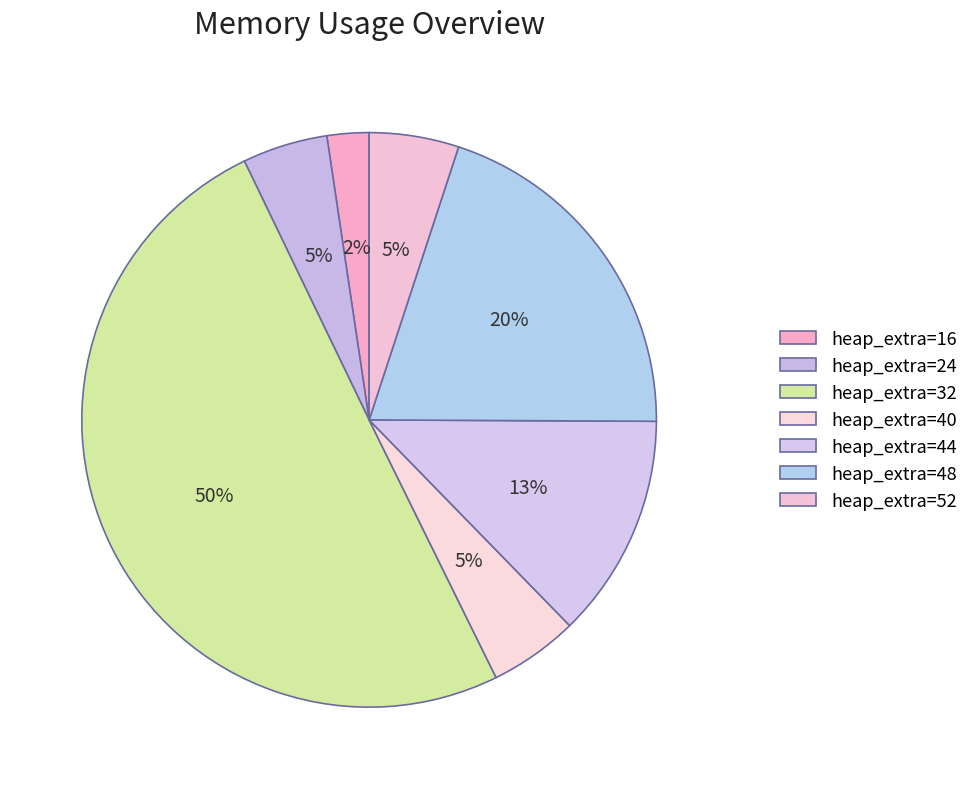

Count the number of slices in the pie.

7